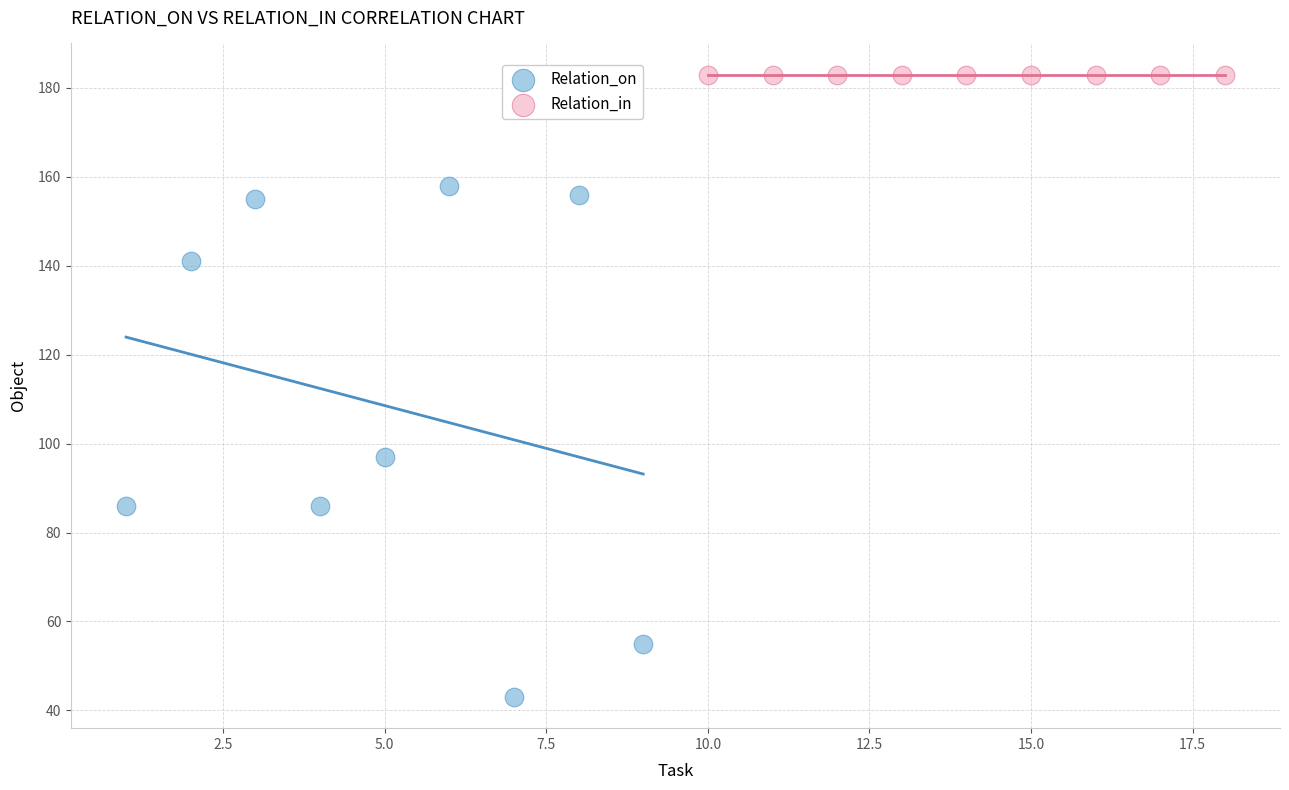

What are all the series names shown in the legend?

Relation_on, Relation_in